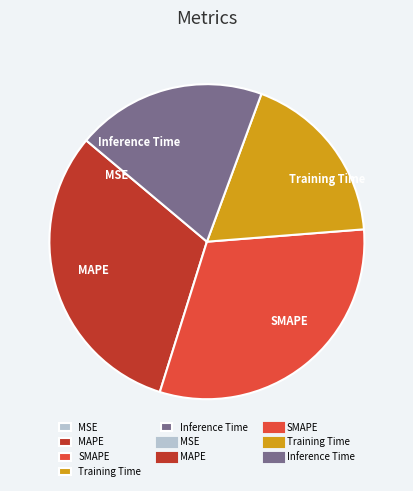

Is it true that SMAPE is 18% of the pie?

False